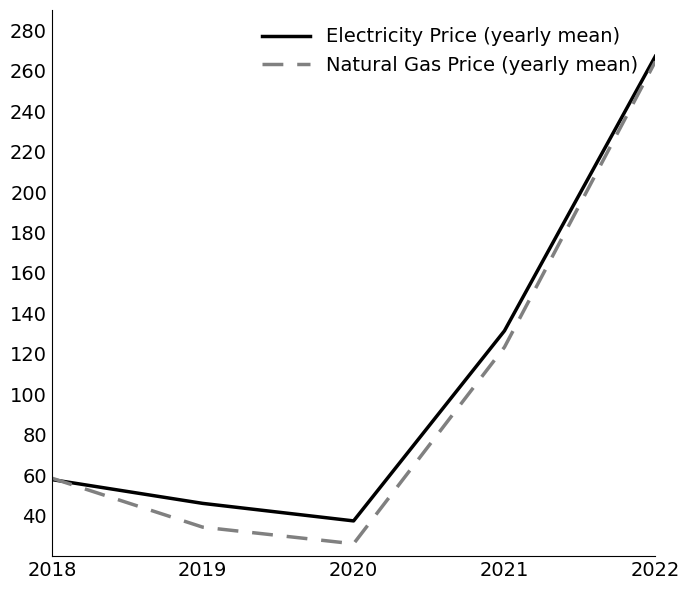

What is the total value across all series at 2020?

63.5